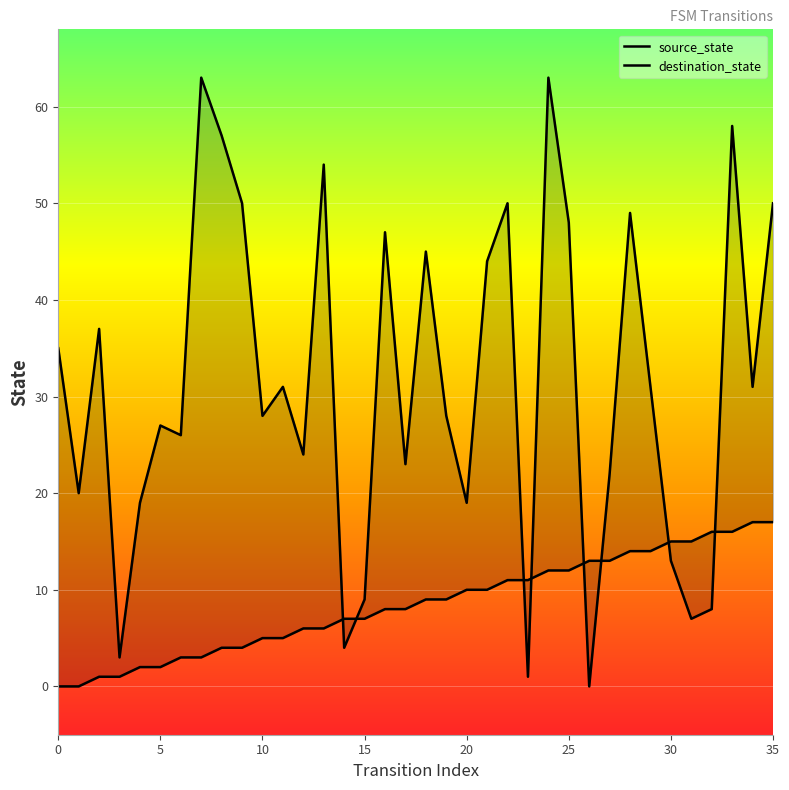

At which category is the sum across all series the highest?

24